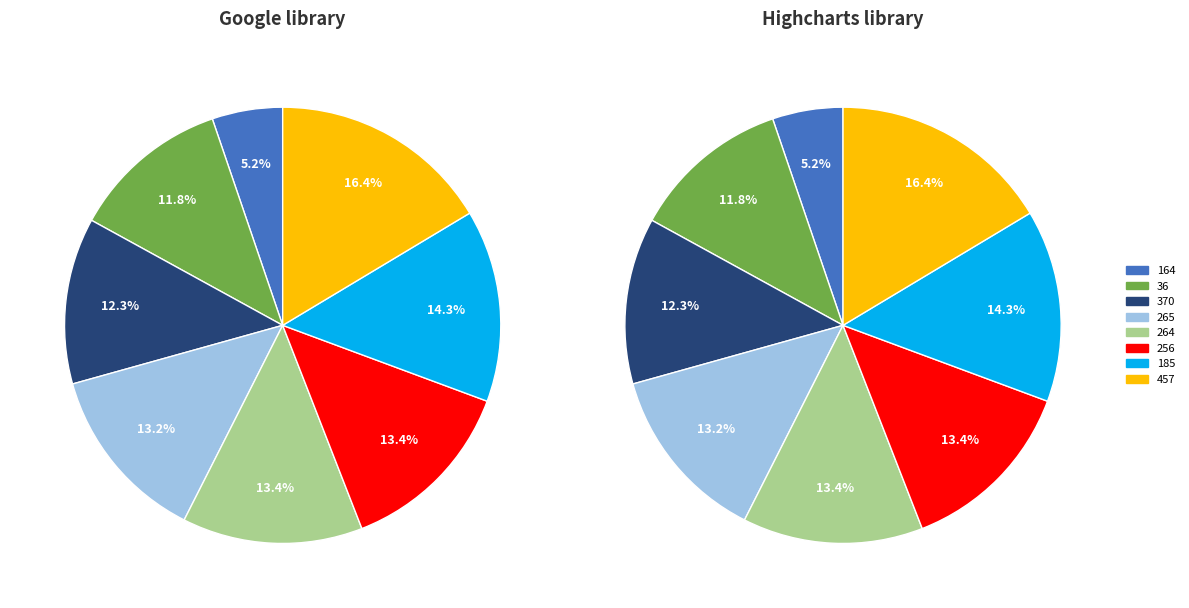

The 256 slice represents 13% of the pie. True or false?

True